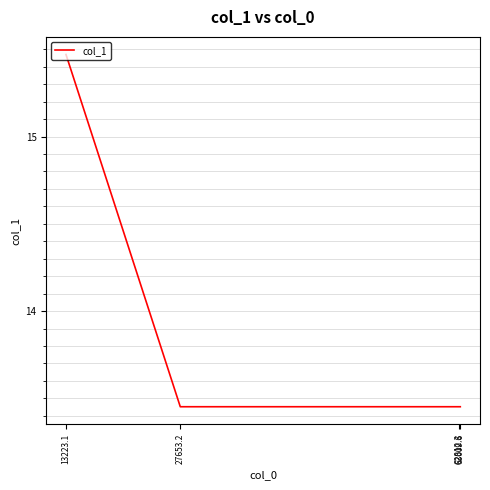

How many values are between 13 and 15?

3